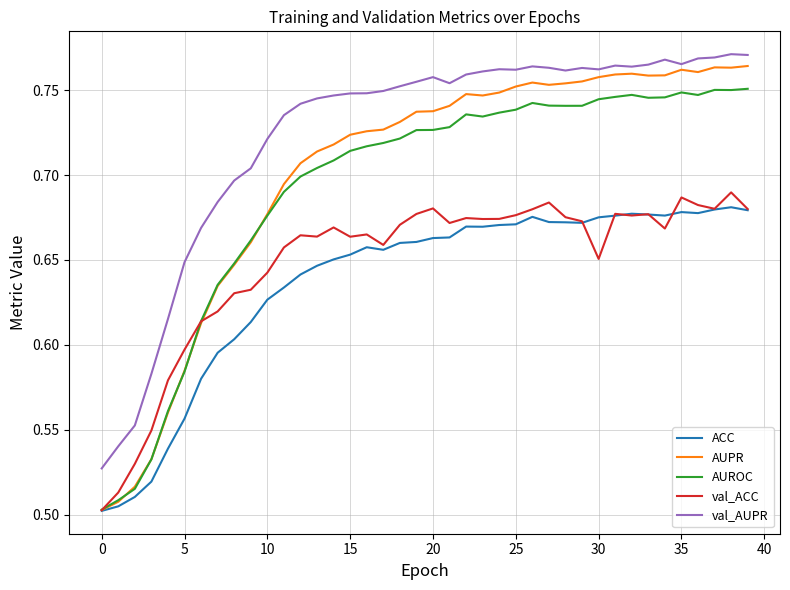

Which series has the widest spread of values?

AUPR